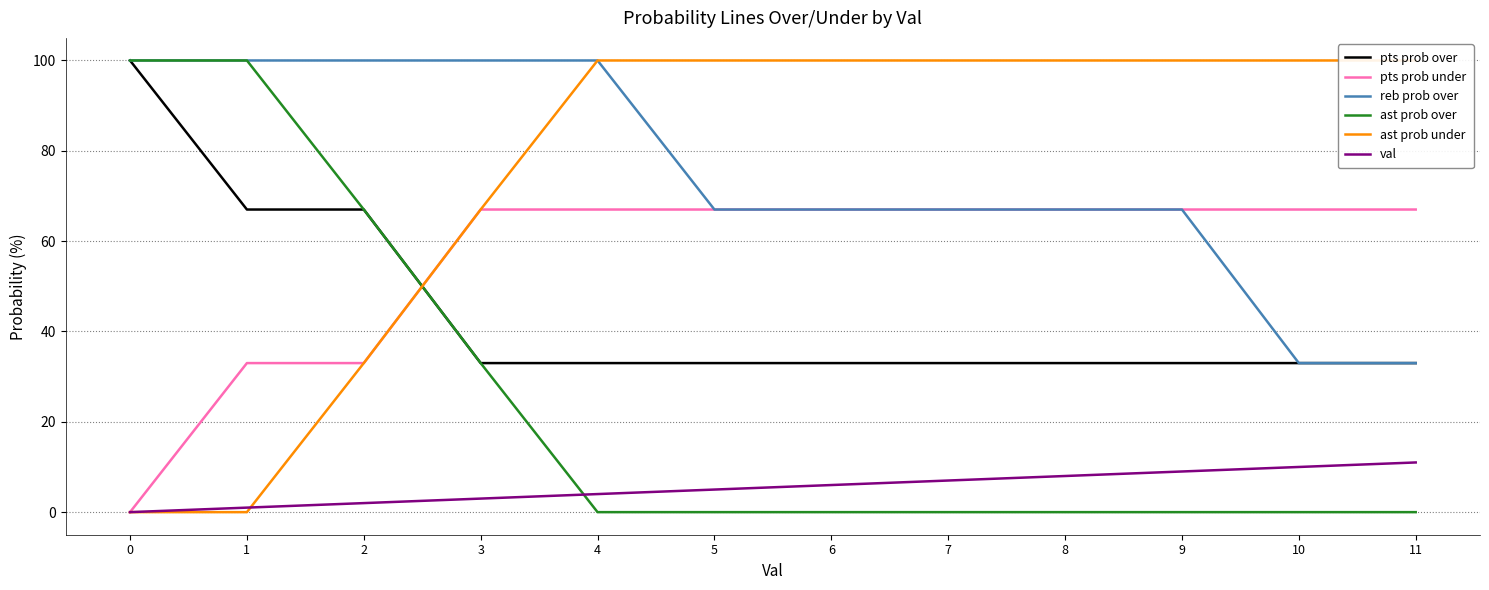

True or false: pts prob under and ast prob over intersect in this chart.

True